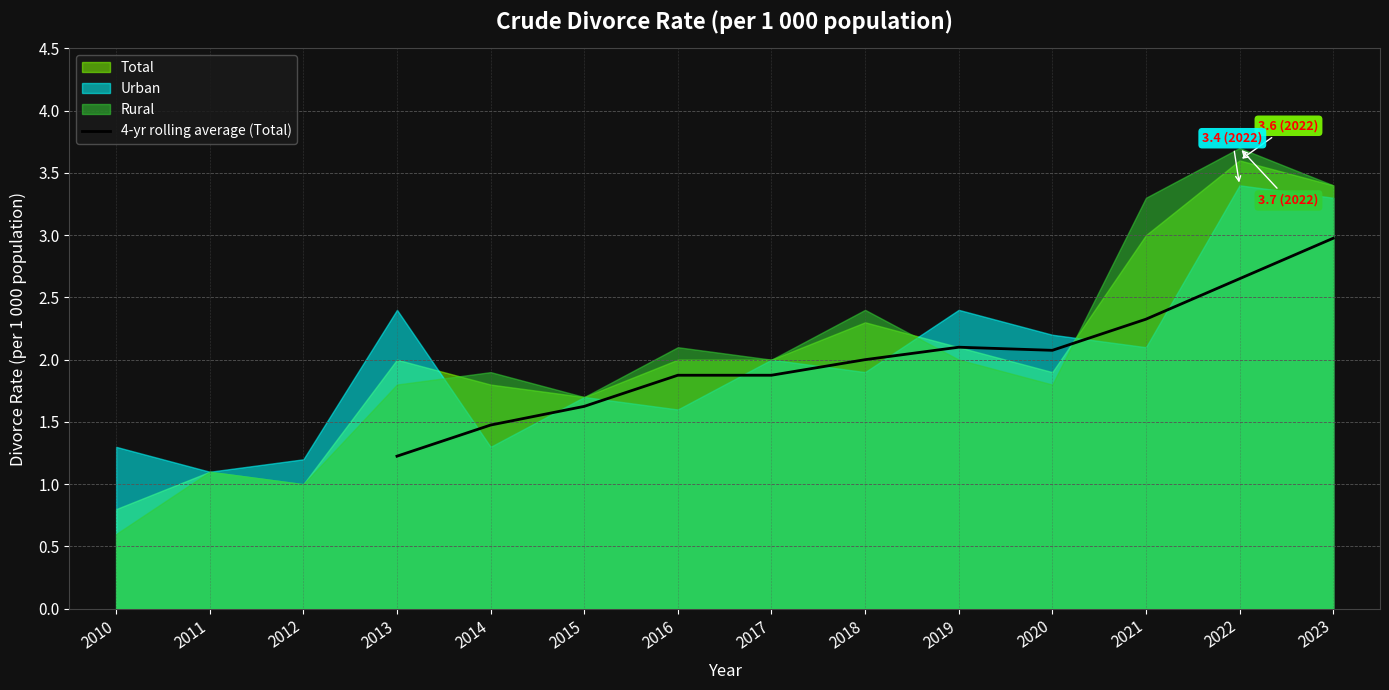

True or false: 4-yr rolling average (Total) has a value of 1.5 at 2014.

True